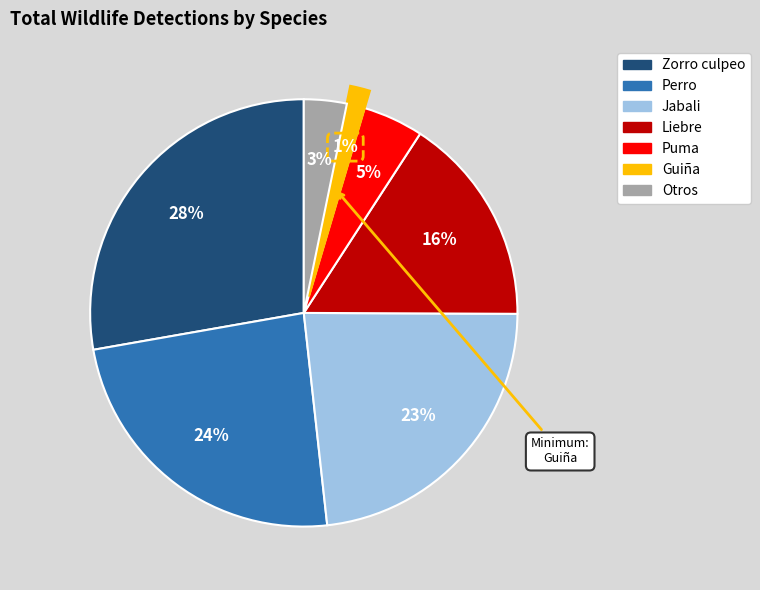

Count the number of slices in the pie.

7